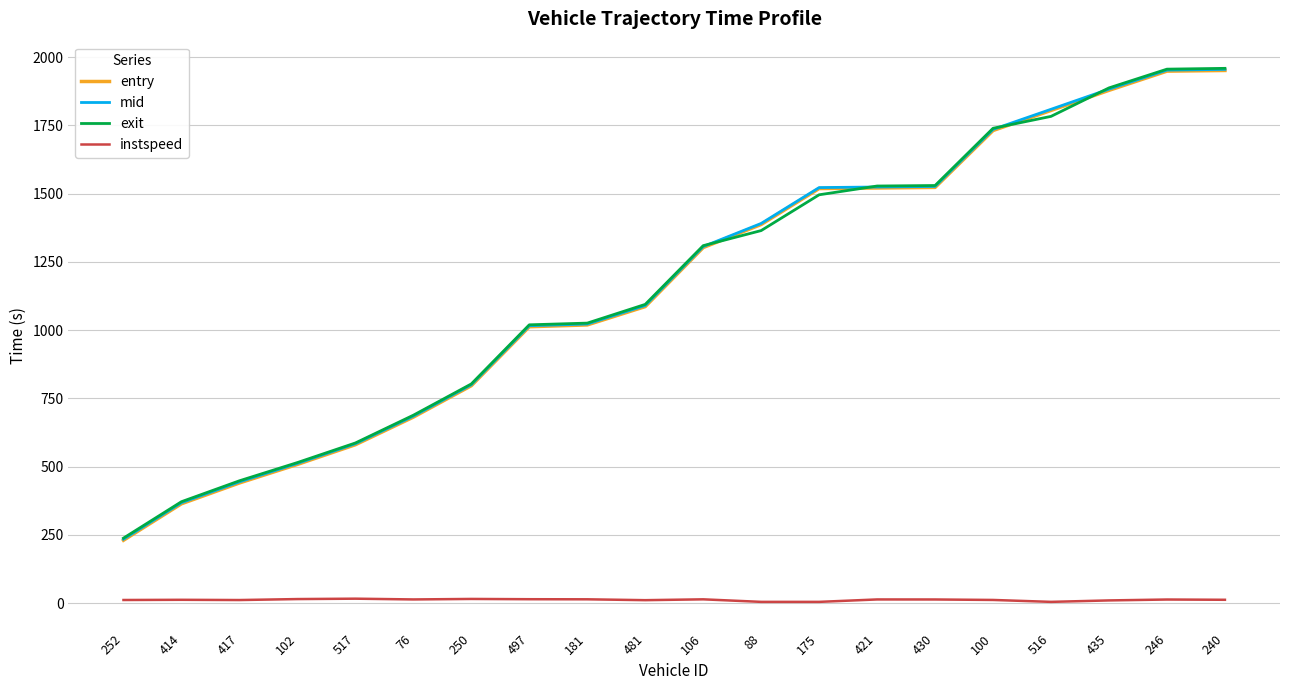

What is the sum of all exit values?

23347.6